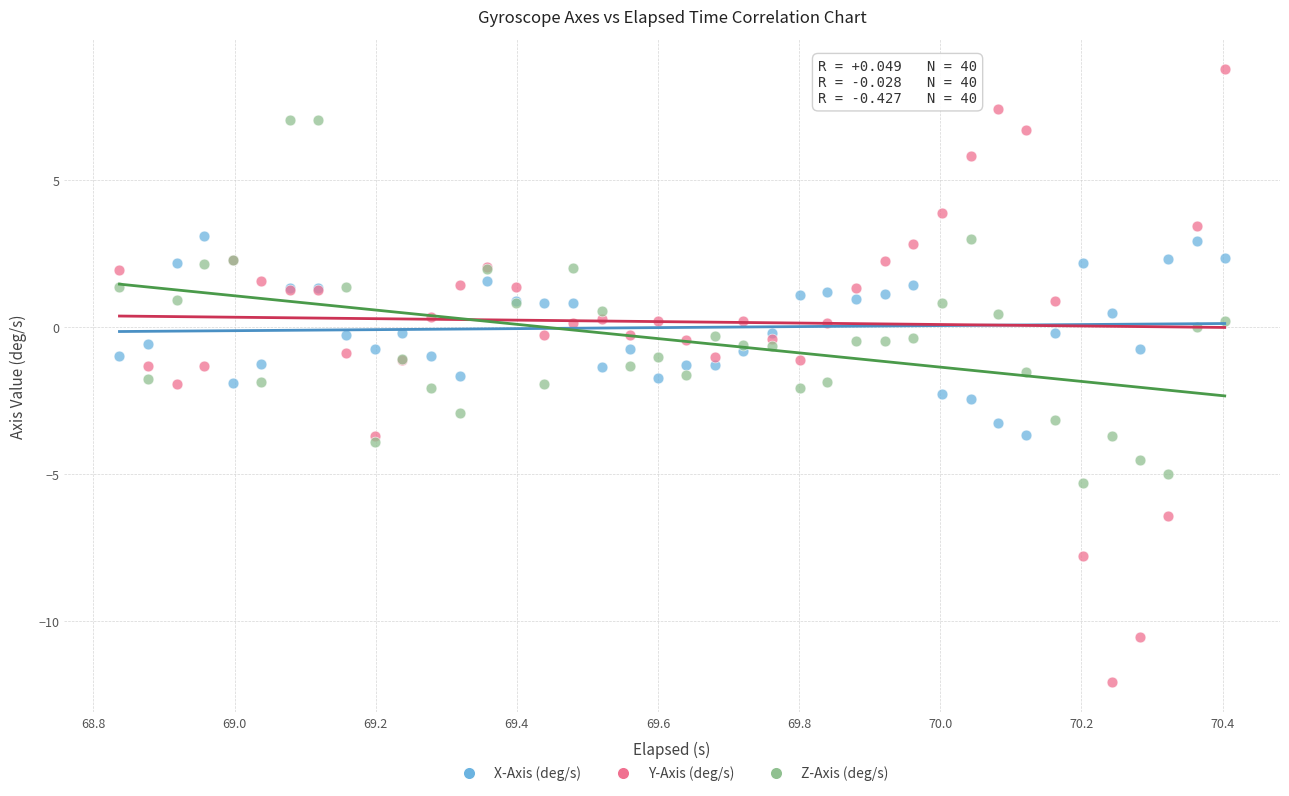

Which series contains the highest Y value?

Y-Axis (deg/s)